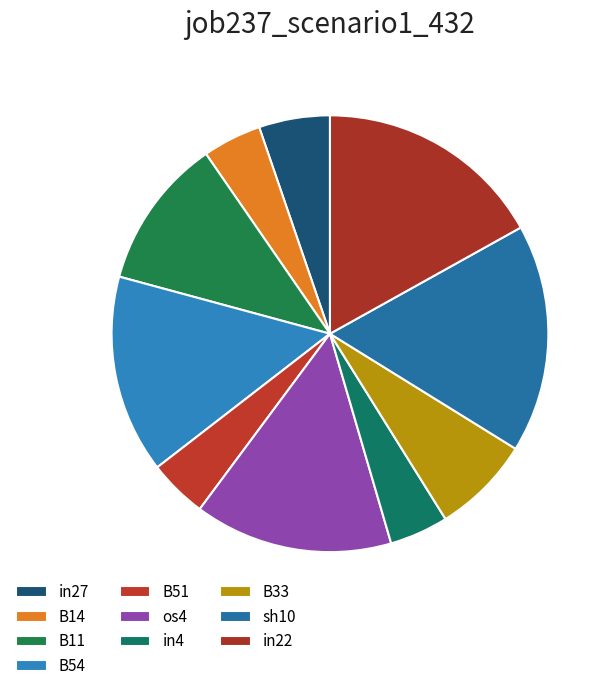

Is there a majority slice in this chart?

No